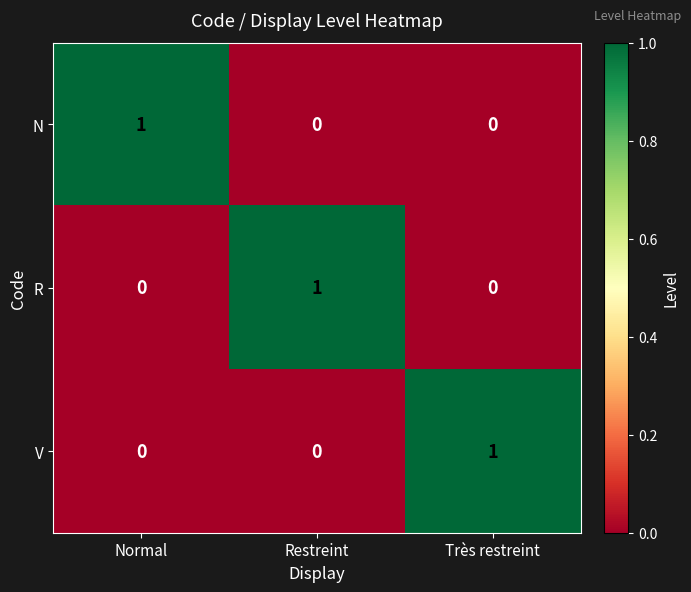

The value of R at Restreint is 2. True or false?

False